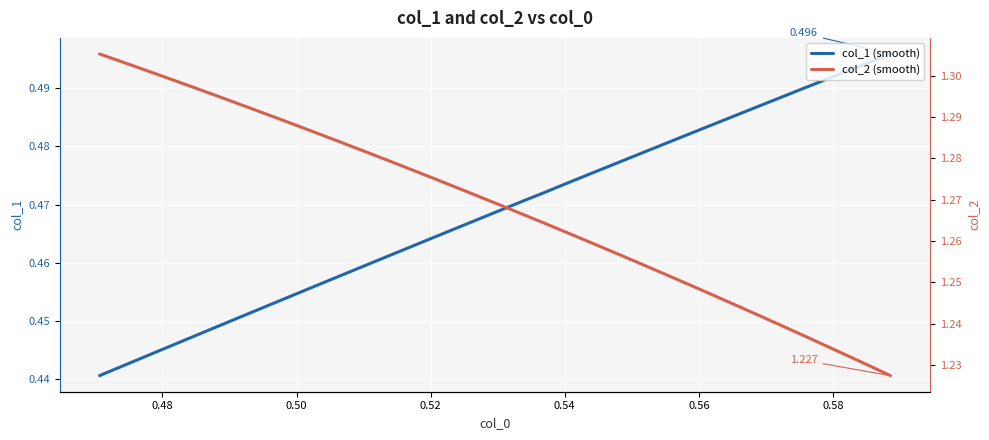

What is the difference between the second highest and minimum values in the col_2 (trend) series?

0.1